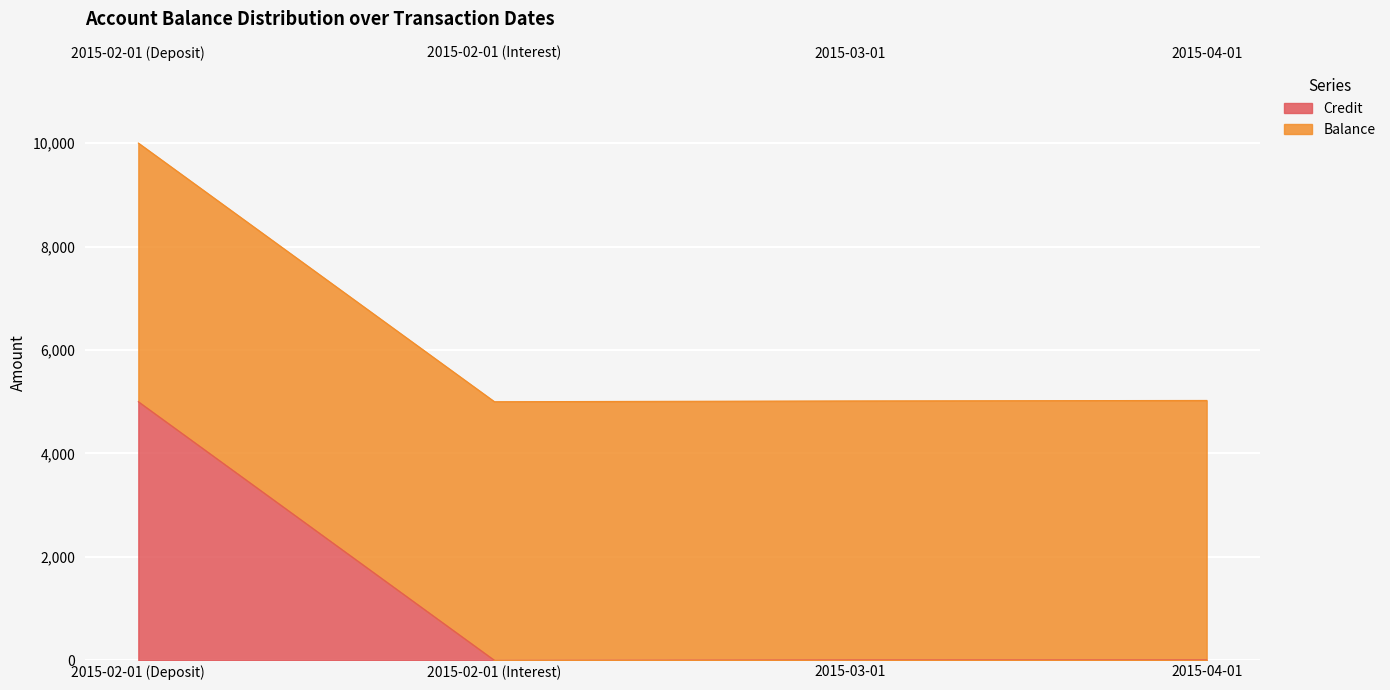

How many values in the Credit series exceed 8?

2